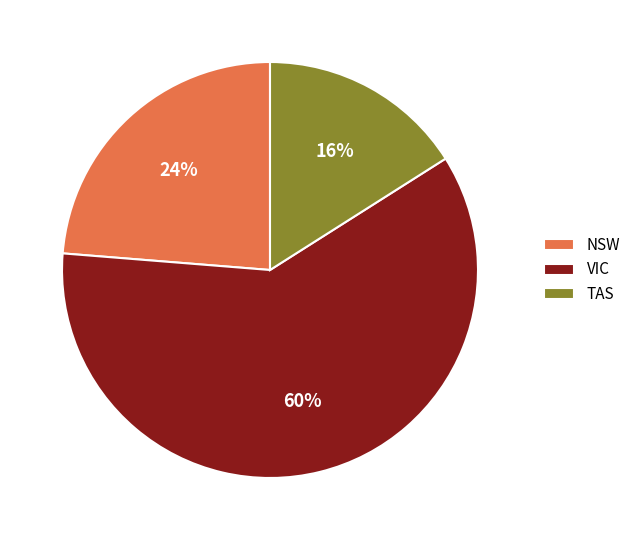

Is NSW the majority of the pie?

No